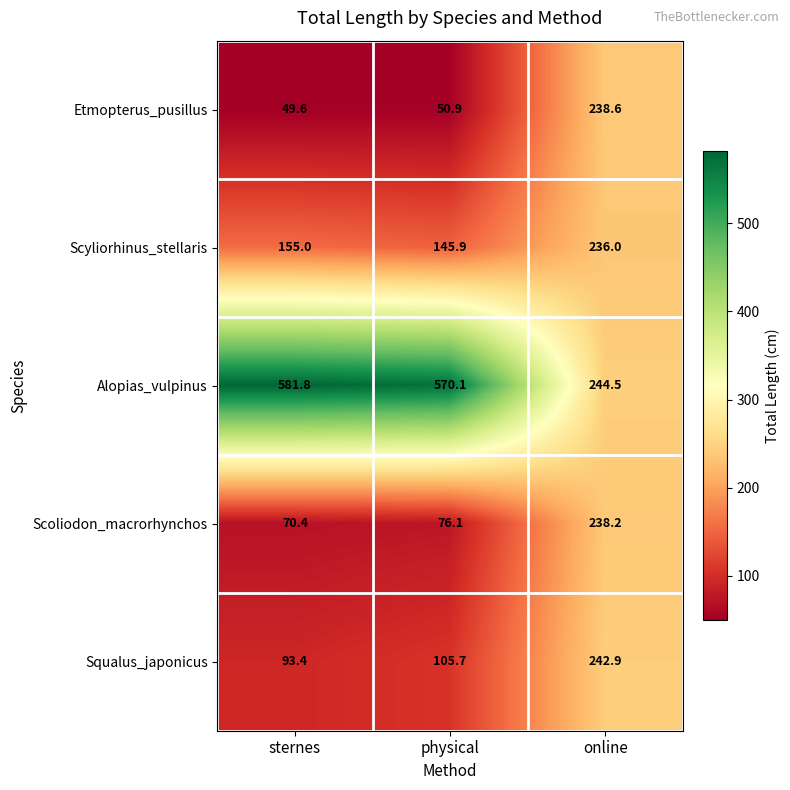

What is the minimum value shown in the chart?

49.6